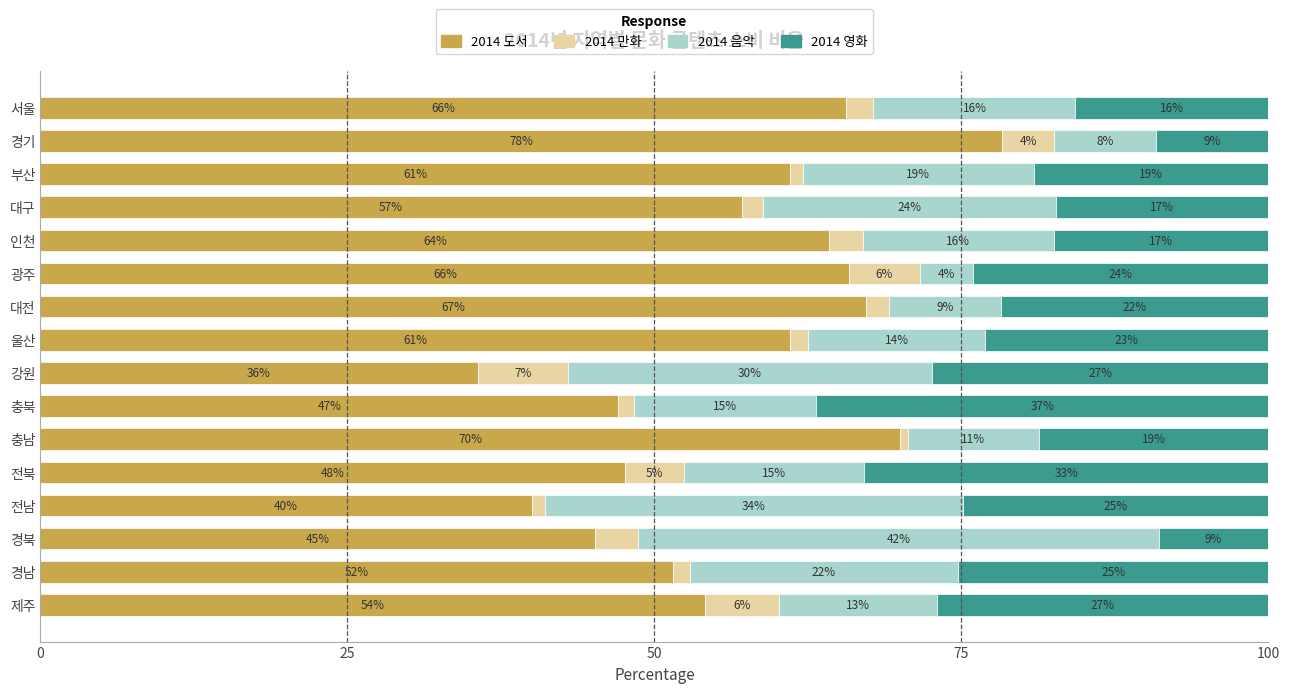

What are all the series names shown in the legend?

2014 도서, 2014 만화, 2014 음악, 2014 영화